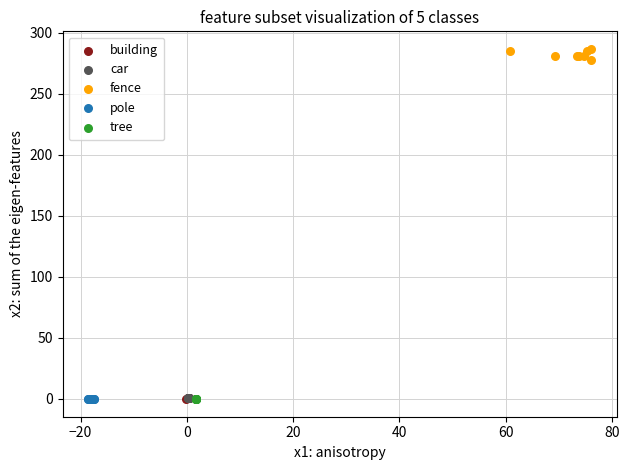

Which series contains the highest Y value?

fence